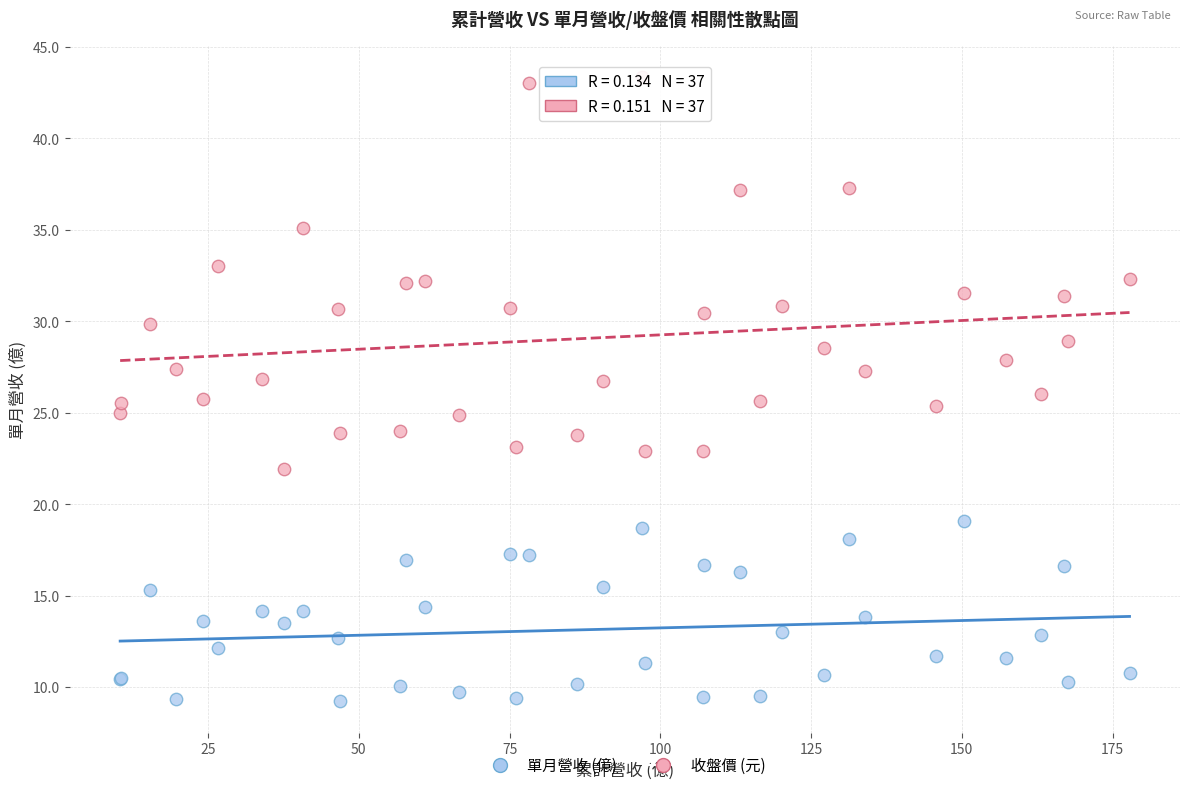

What are all the series names shown in the legend?

單月營收 (億), 收盤價 (元)